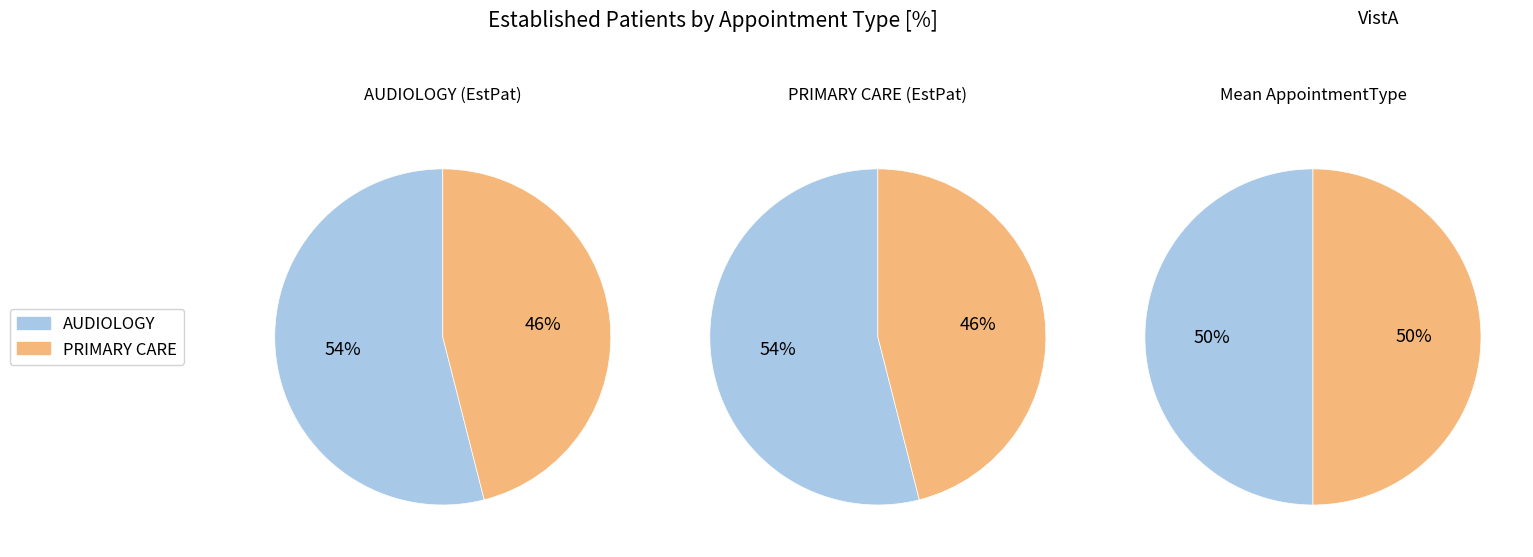

Approximately how many times larger is the value at PRIMARY CARE compared to AUDIOLOGY?

0.9